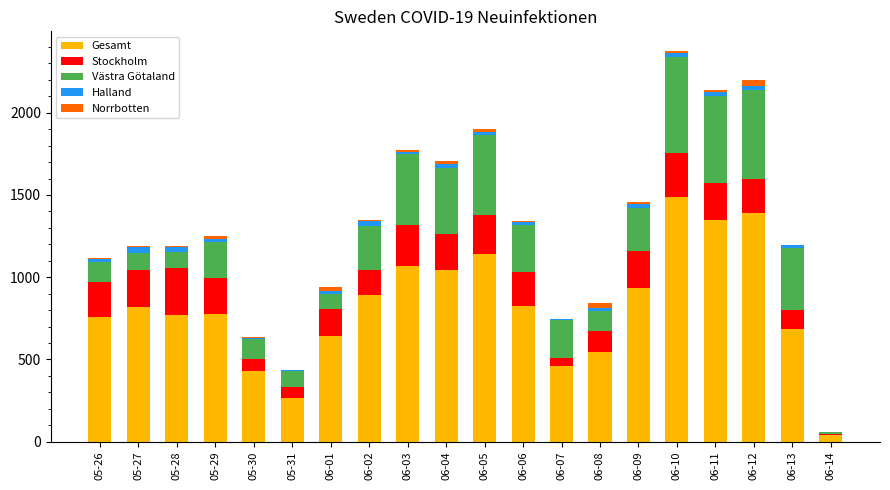

Which category has the highest value in the Gesamt series?

06-10